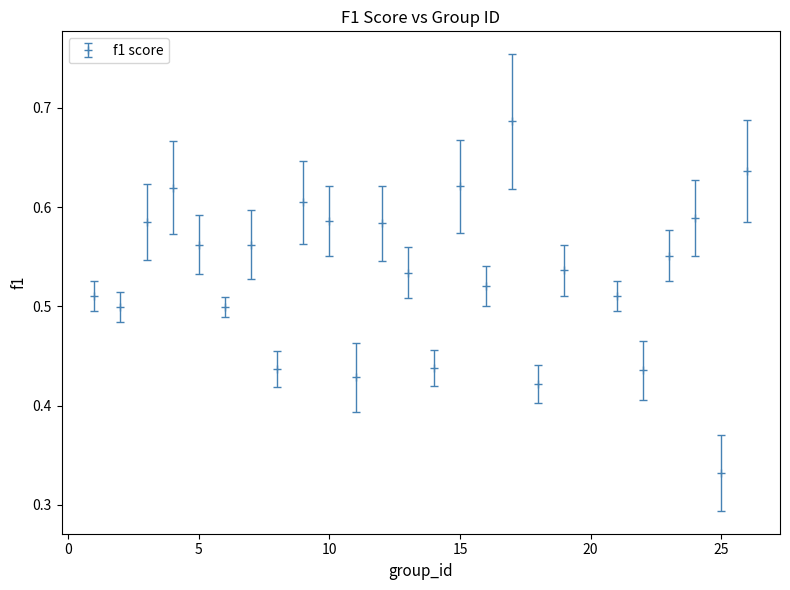

How many points are lower than both their immediate neighbors (excluding endpoints)?

9